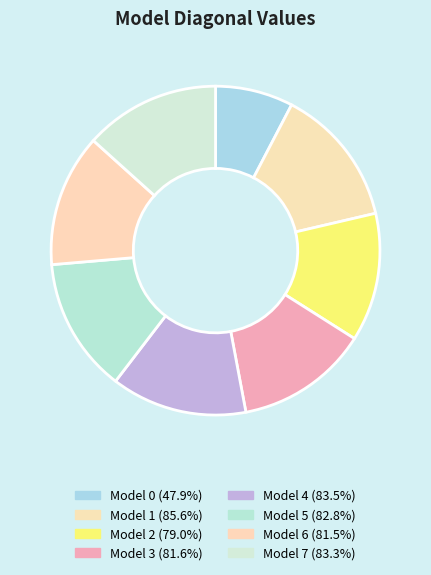

To the nearest percent, what percentage of the pie is Model 5?

13%